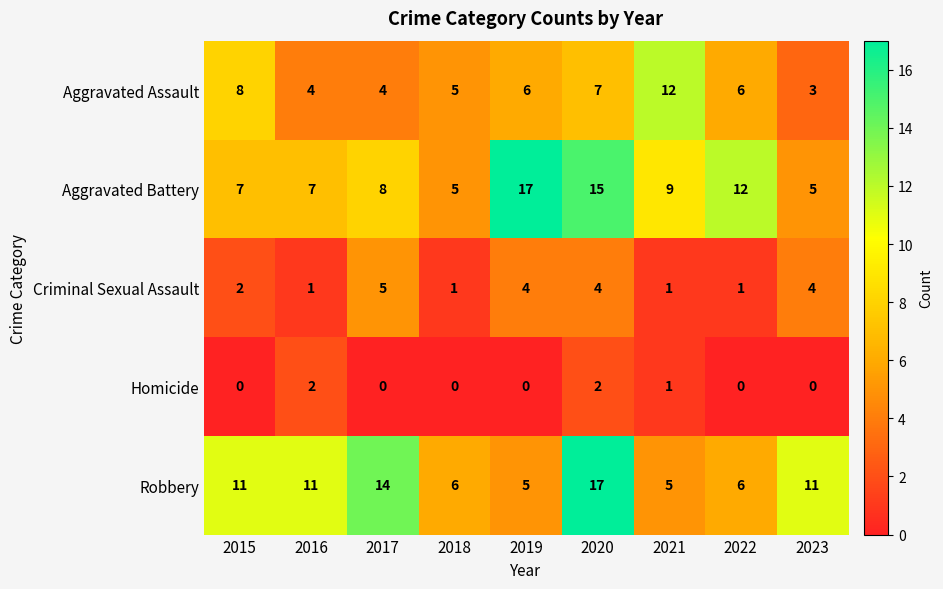

How many distinct data groups are displayed?

5